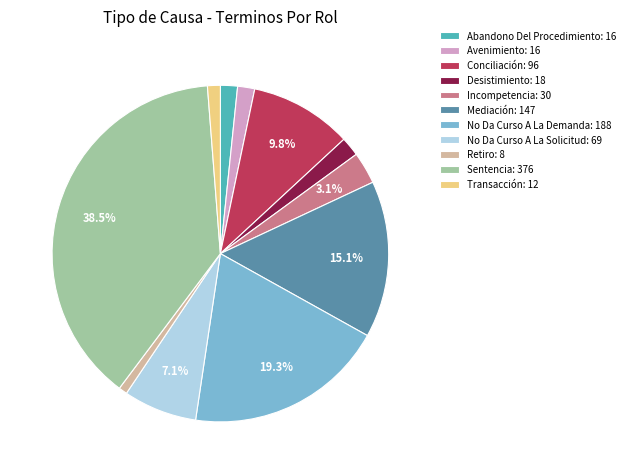

To the nearest percent, what is the combined percentage of Avenimiento and Incompetencia?

5%